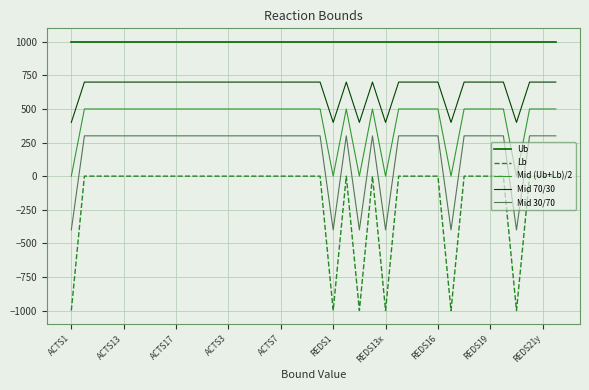

What is the label of the 2nd point from the left?

ACTS13